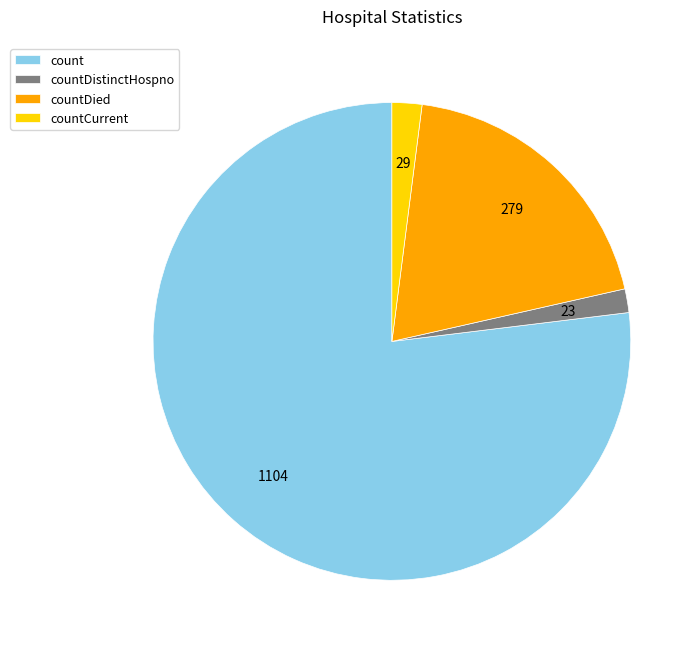

Combined, do count and countCurrent account for over 50%?

Yes